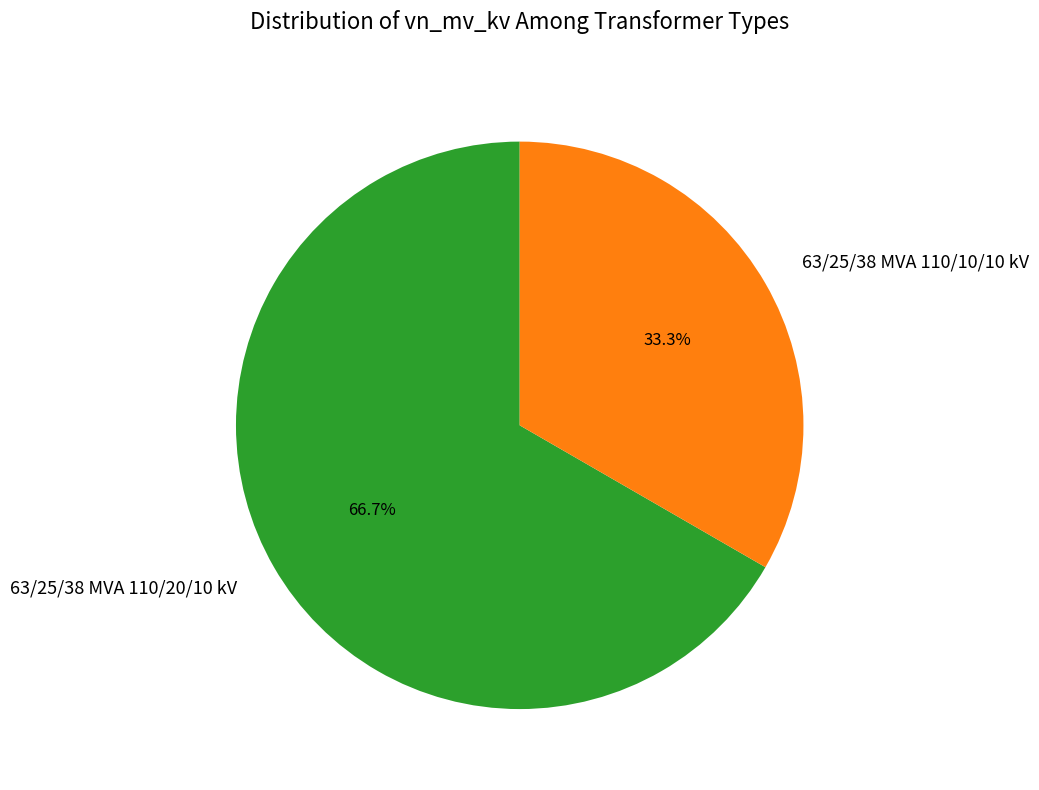

Which category has the smallest portion of the pie?

63/25/38 MVA 110/10/10 kV